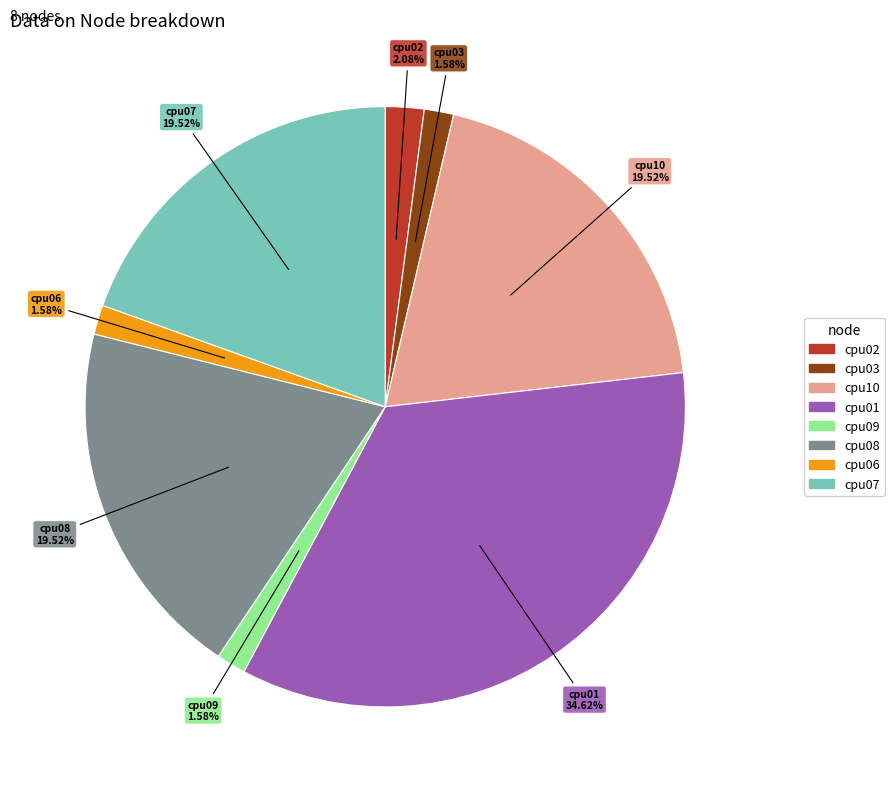

Which category has the biggest portion of the pie?

cpu01